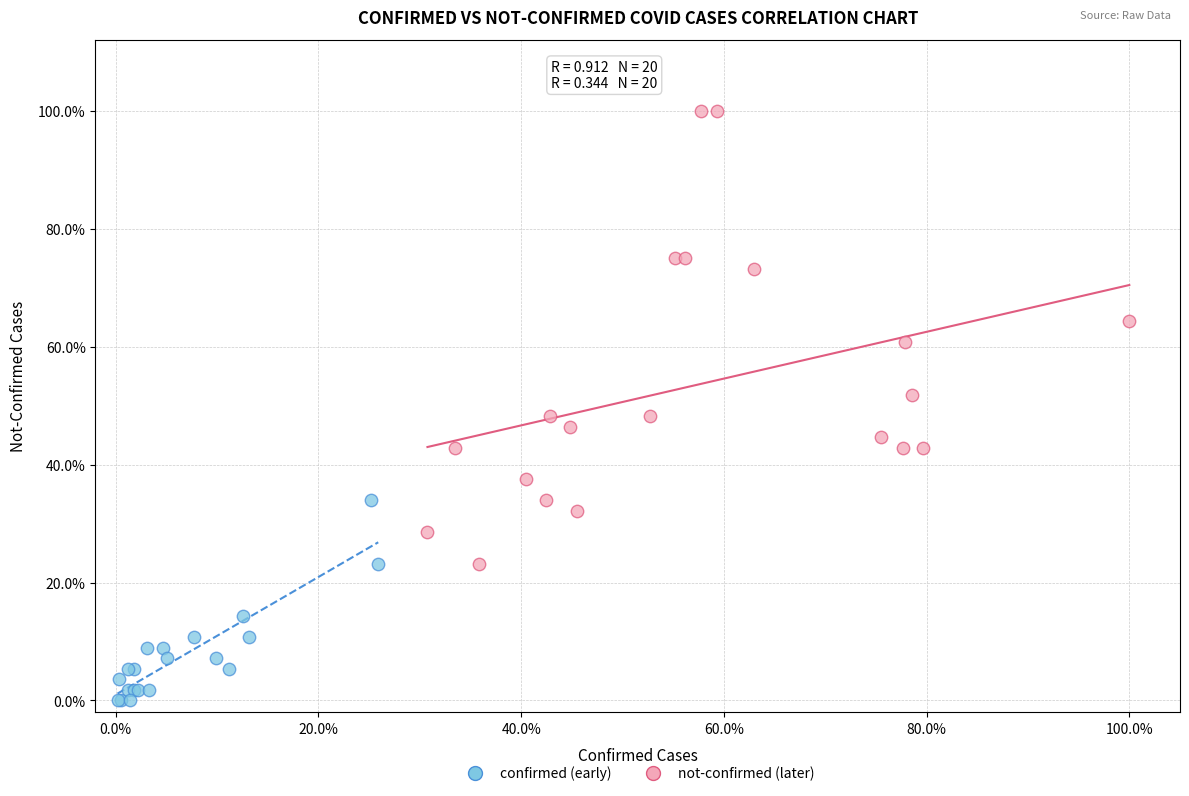

What are all the series names shown in the legend?

confirmed (early), not-confirmed (later)